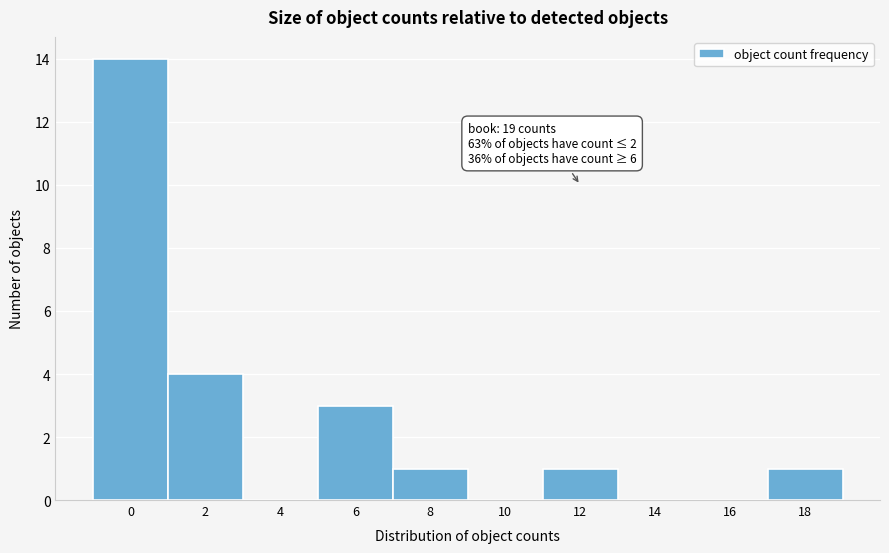

Reading left to right, list all the values displayed in this chart.

0=14	2=4	4=0	6=3	8=1	10=0	12=1	14=0	16=0	18=1